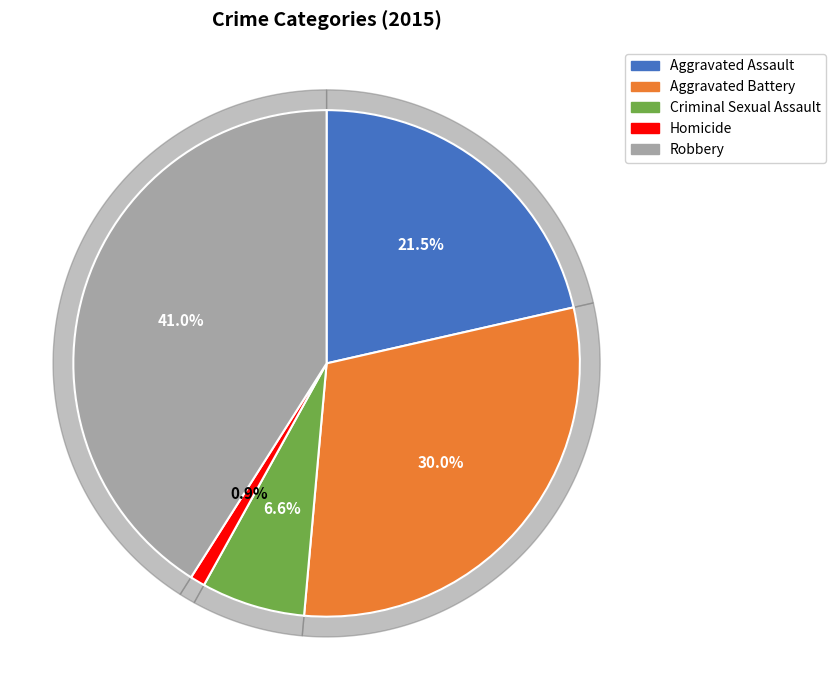

Rank the categories by value from lowest to highest.

Homicide, Criminal Sexual Assault, Aggravated Assault, Aggravated Battery, Robbery